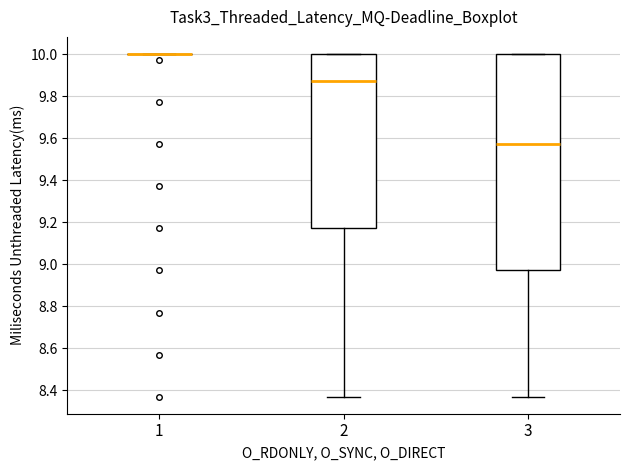

Reading left to right, read every box against the y-axis: the position of its median line, the range the box covers, and the ends of its whiskers. The values are not printed on the chart, so give them approximately, as read against the axis.

1: box collapsed to a line at 10.00, whiskers 10.00 to 10.00
2: median 9.88, box 9.18 to 10.00, whiskers 8.38 to 10.00
3: median 9.58, box 8.98 to 10.00, whiskers 8.38 to 10.00